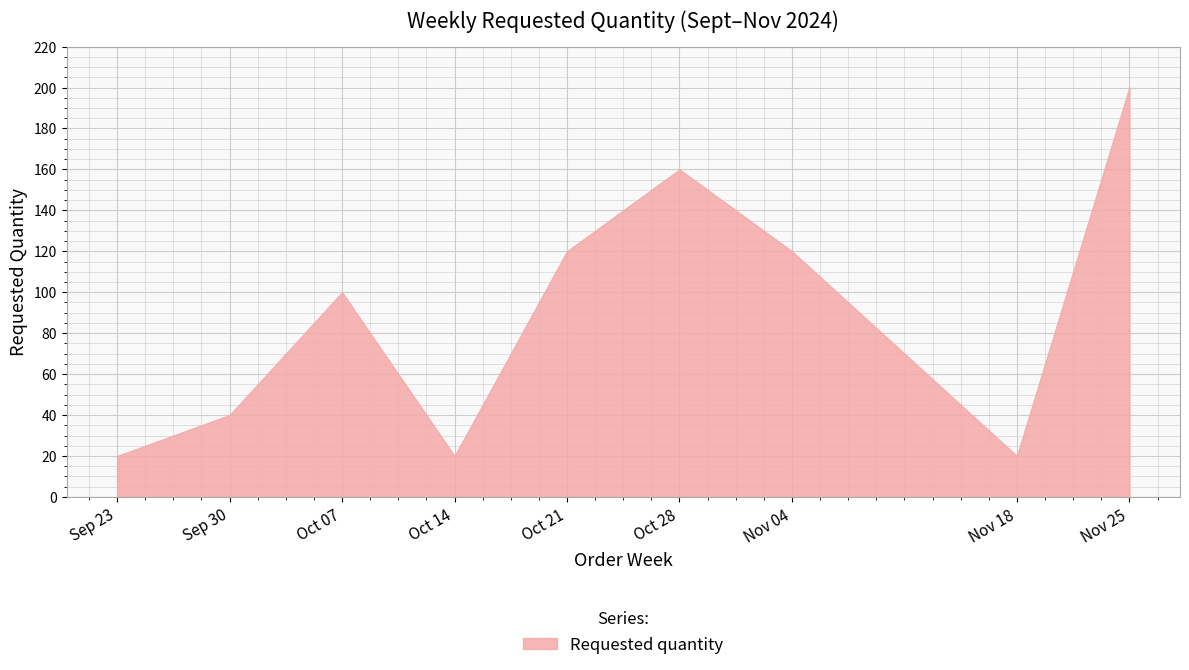

Reading left to right, extract all data points from this chart.

20	40	100	20	120	160	120	20	200